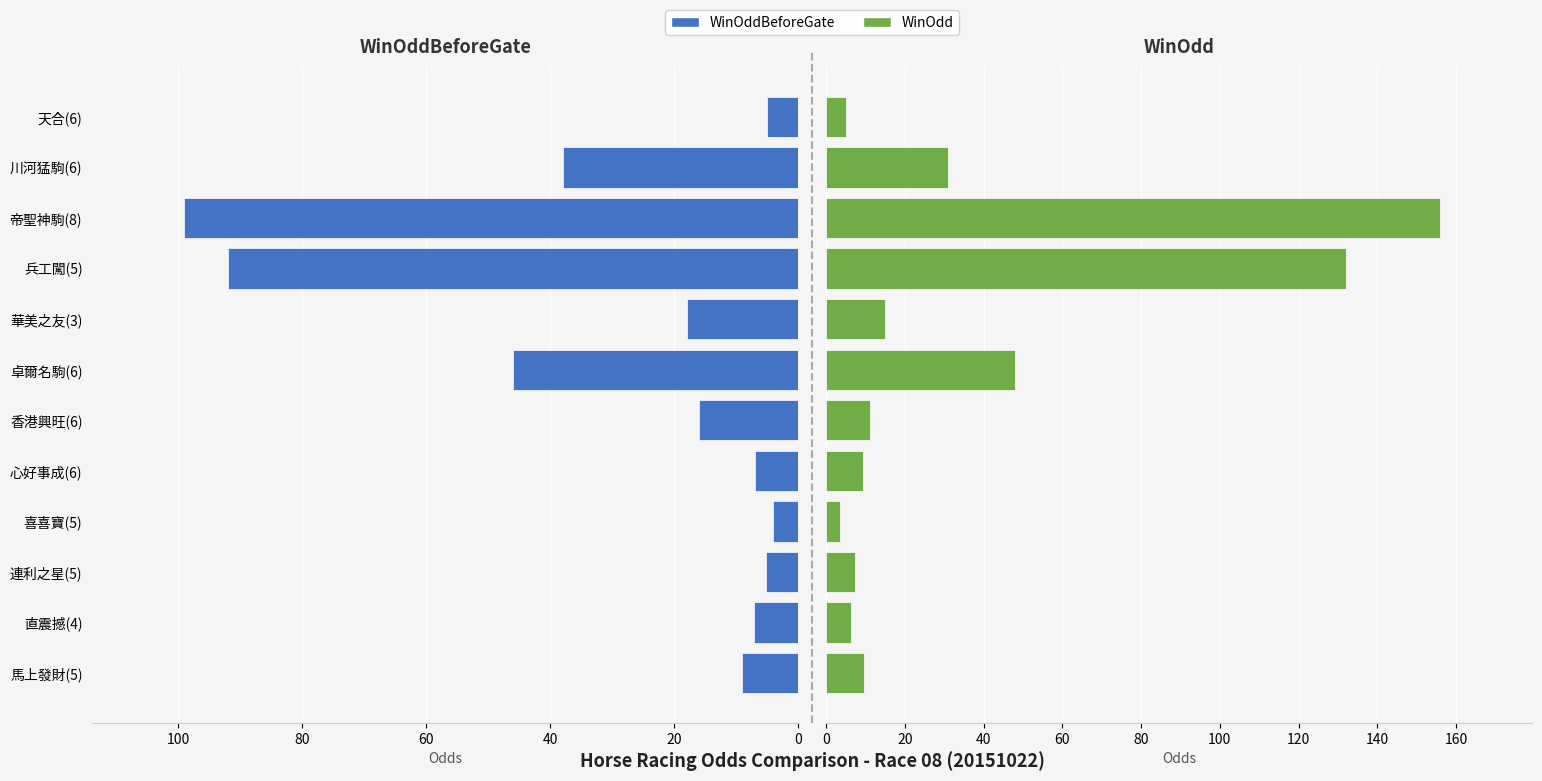

What is the smallest value displayed?

3.5